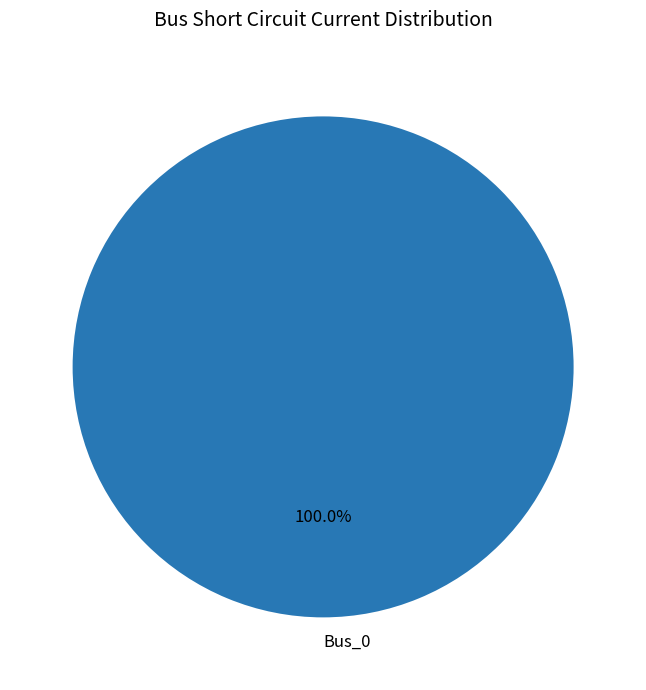

Rank the categories by value from lowest to highest.

Bus_0